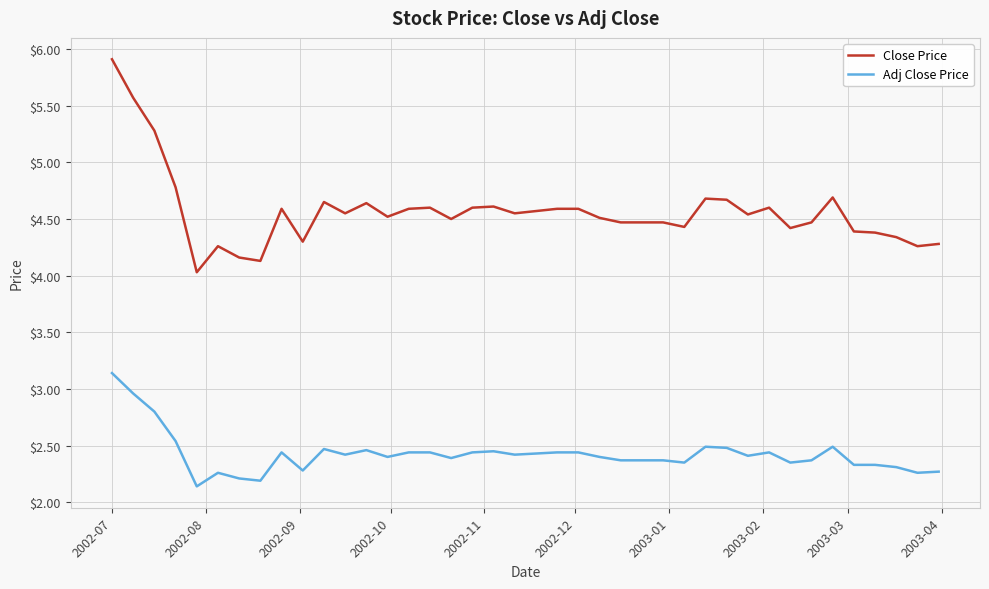

True or false: Close Price and Adj Close Price cross at least once.

False